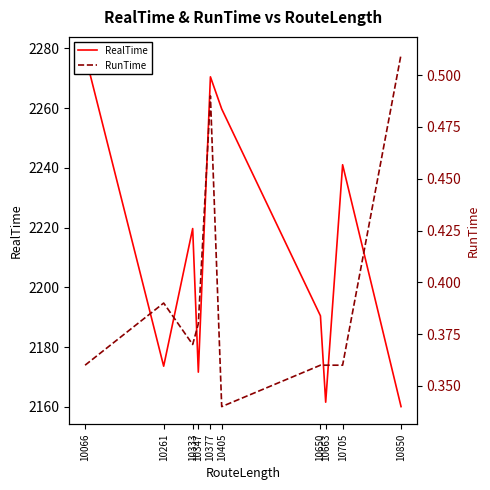

Where is the first local minimum for RealTime?

10261